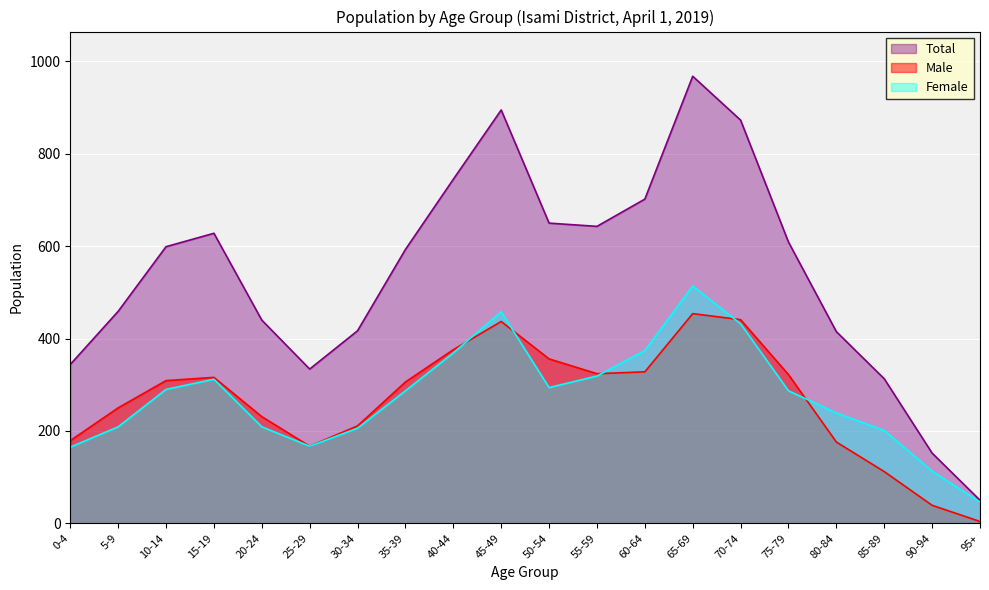

Is the value of Total at 90-94 greater than the value of Female at 90-94?

Yes